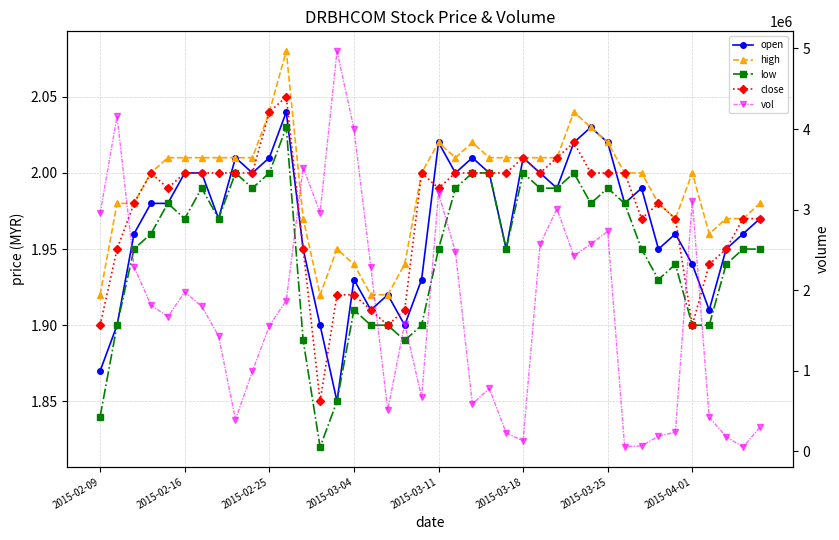

Which has a higher value, 24 or 2015-02-25?

2015-02-25